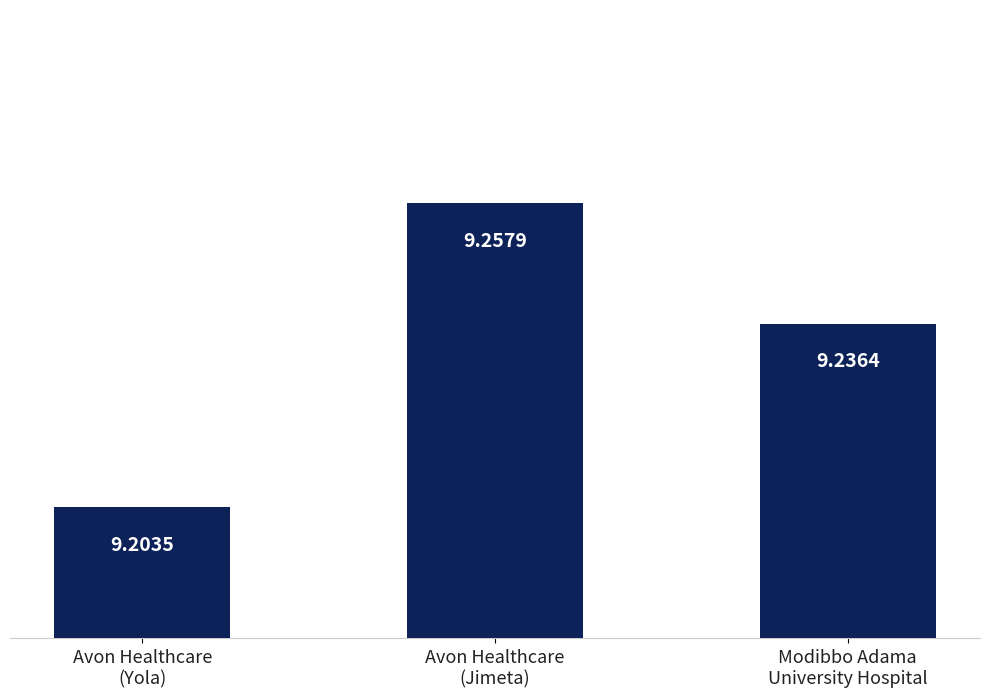

List the labels in order of value, smallest first.

Avon Healthcare
(Yola), Modibbo Adama
University Hospital, Avon Healthcare
(Jimeta)